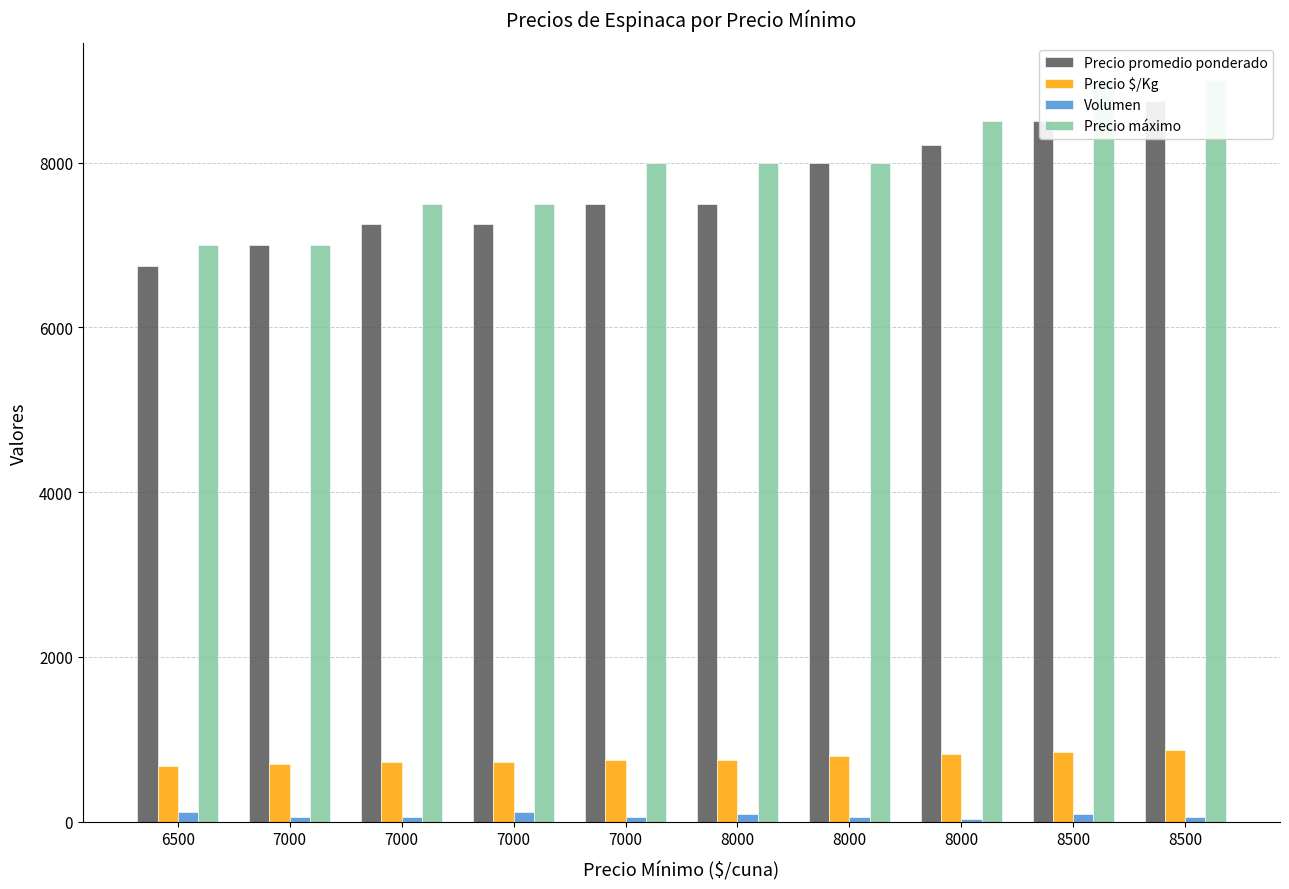

At which label is Precio $/Kg closest to 775?

7000